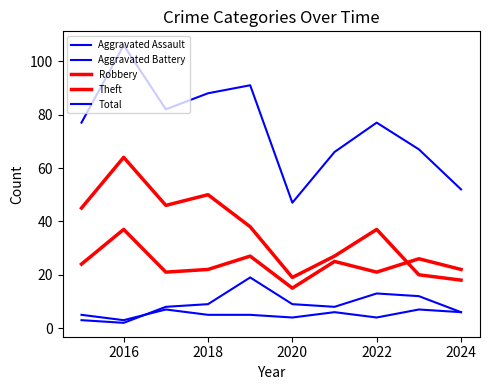

How many lines are shown in the chart?

5